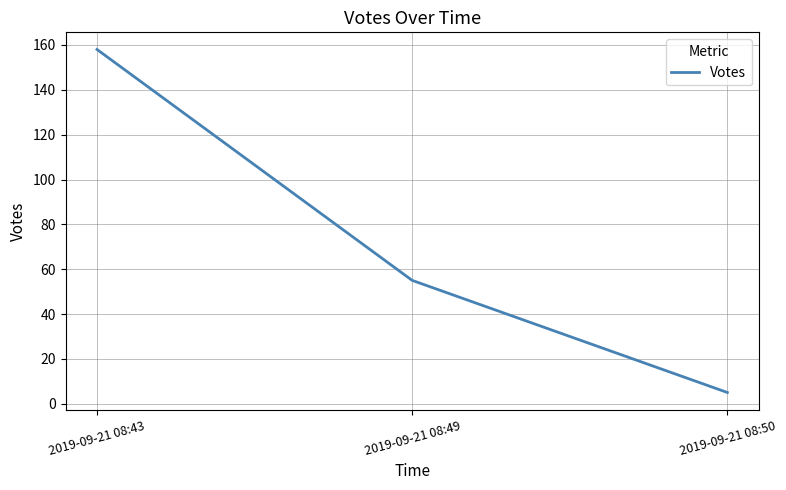

What is the sum of the values at 2019-09-21 08:49 and 2019-09-21 08:50?

60